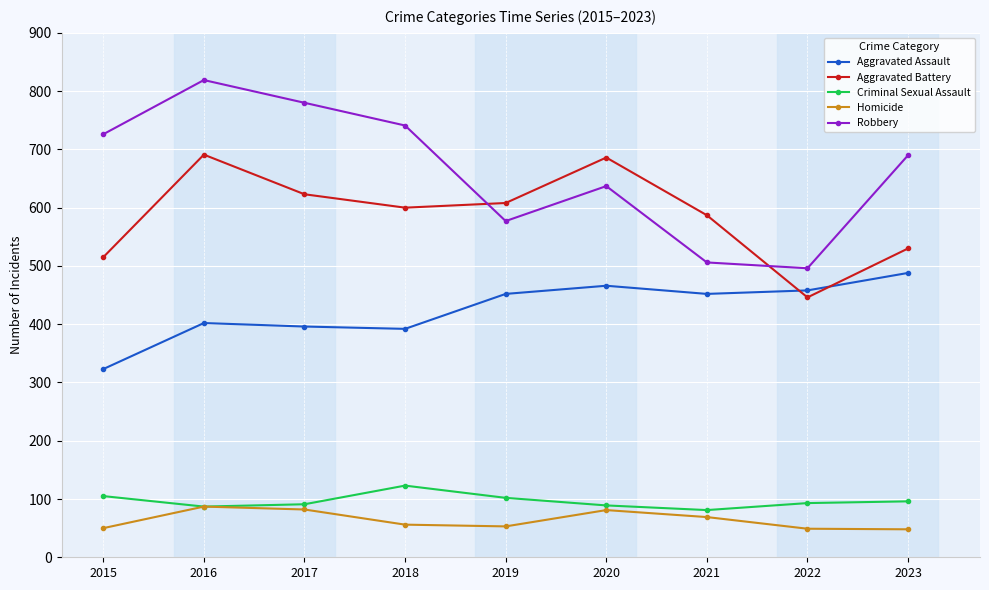

Between 2018 and 2019, which series saw the biggest shift?

Robbery